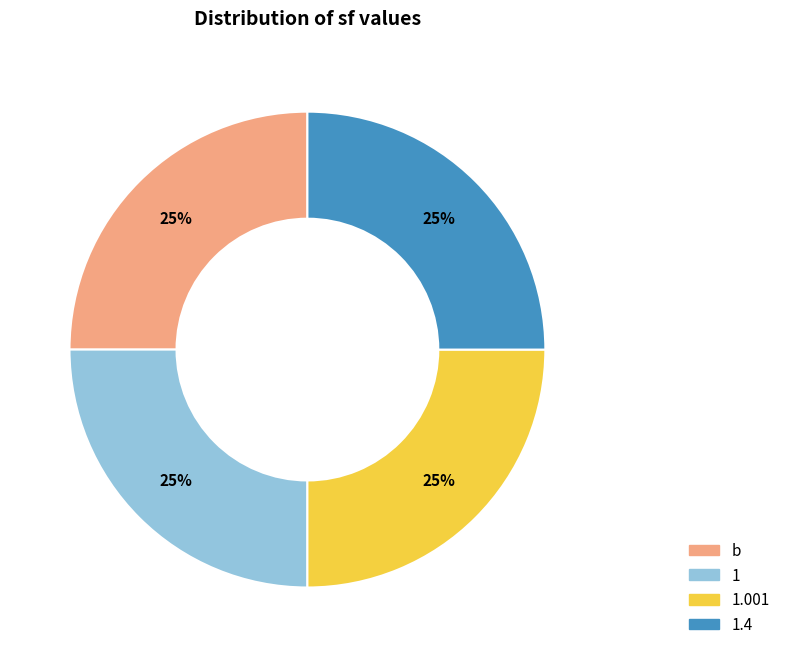

To the nearest percent, what is the difference between the largest and smallest slice percentages?

0%